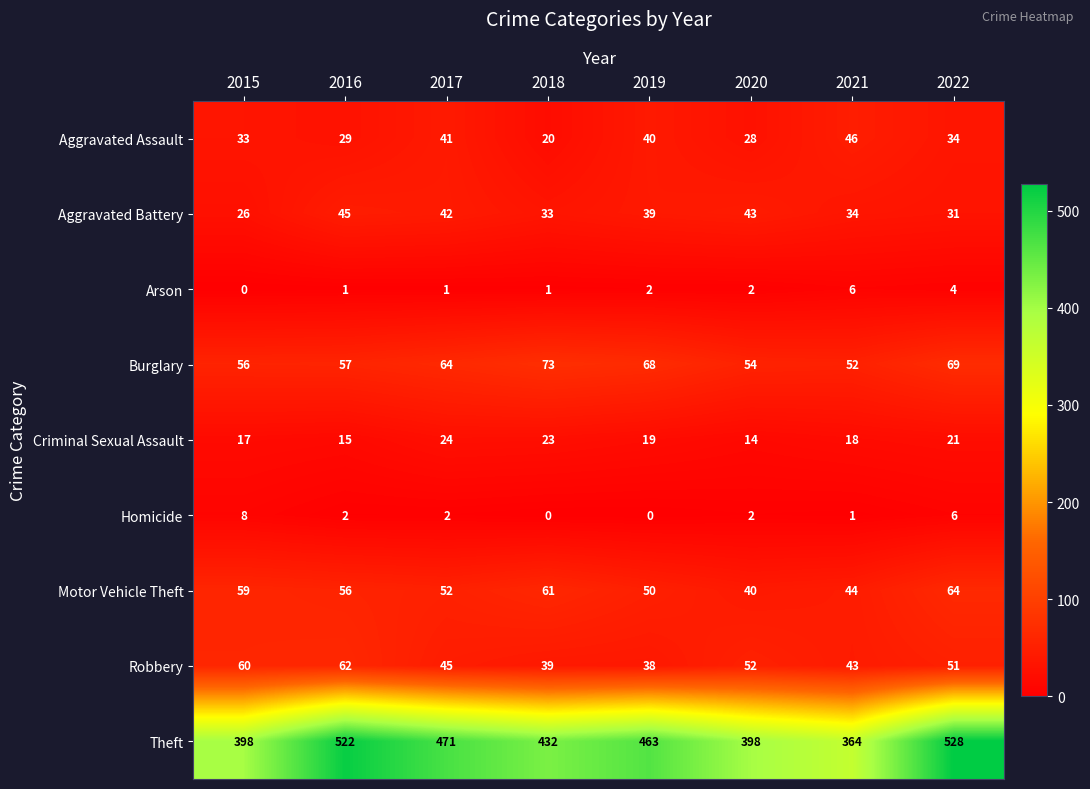

Between 2019 and 2021, which series saw the biggest shift?

Theft